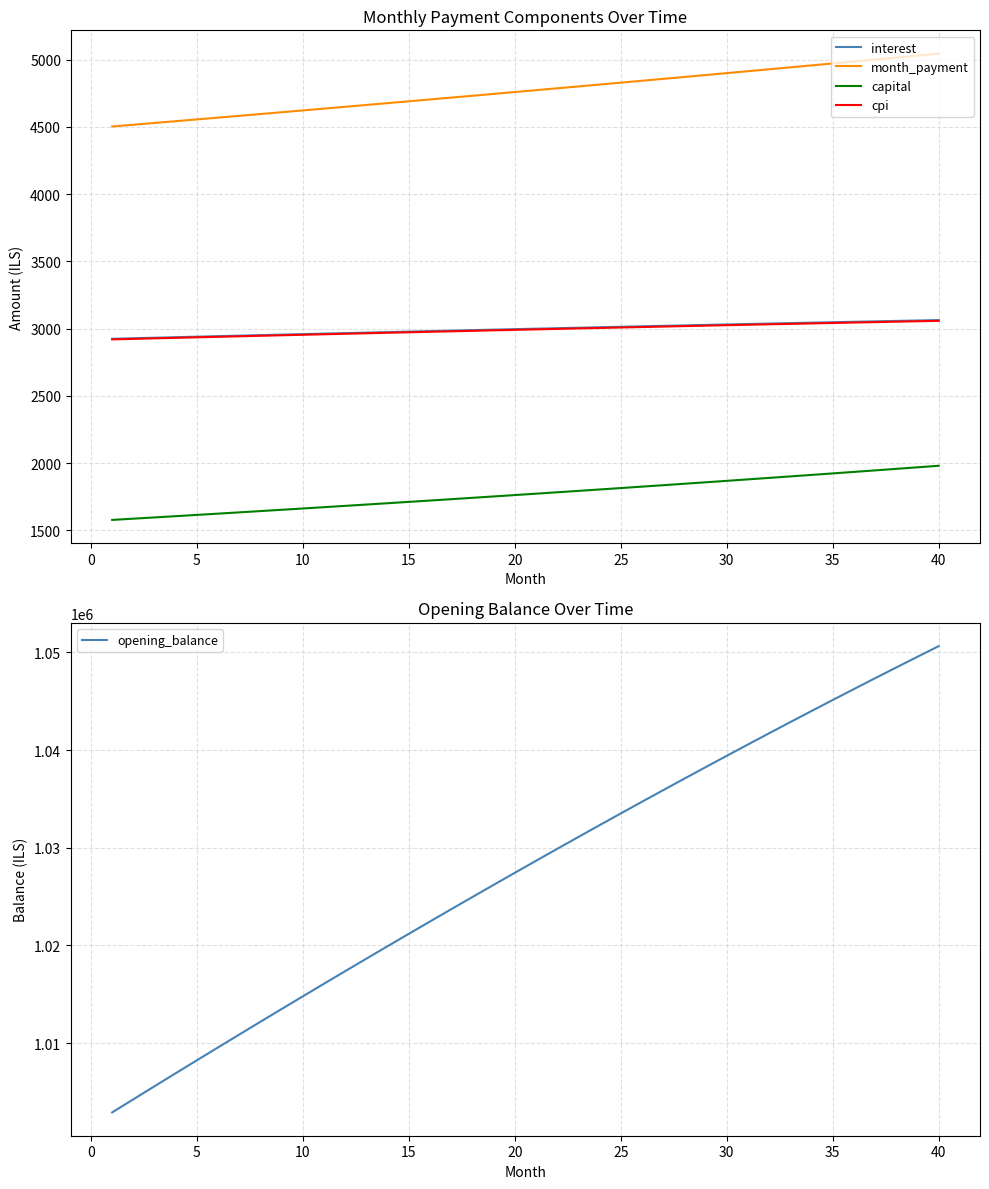

How many series are shown in this chart?

5